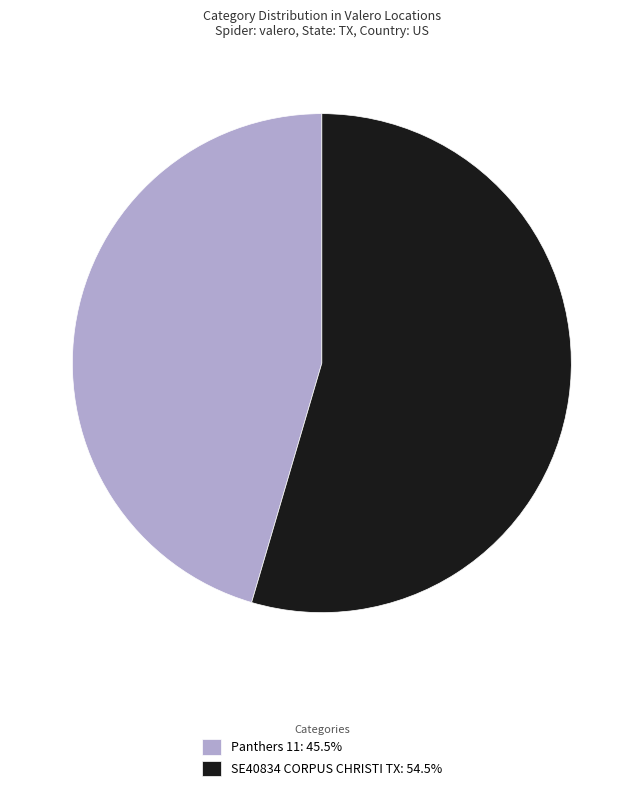

Do Panthers 11: 45.5% and SE40834 CORPUS CHRISTI TX: 54.5% together represent more than half of the pie?

Yes